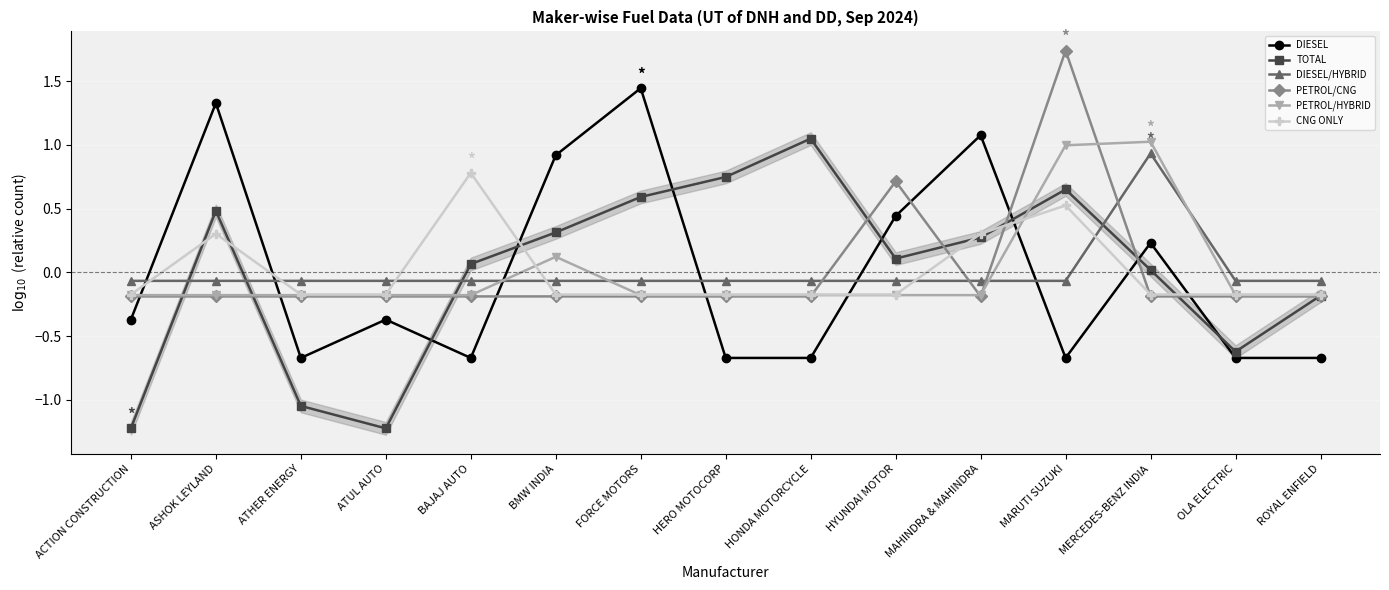

What is the value of the DIESEL point at the 12th from the left?

-0.7